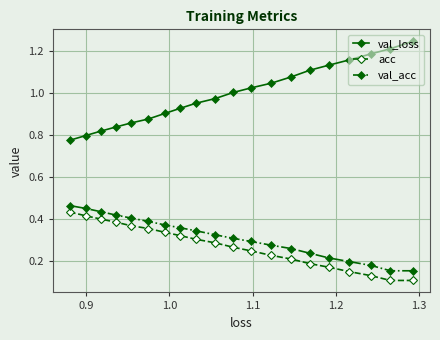

True or false: val_loss and acc intersect in this chart.

False